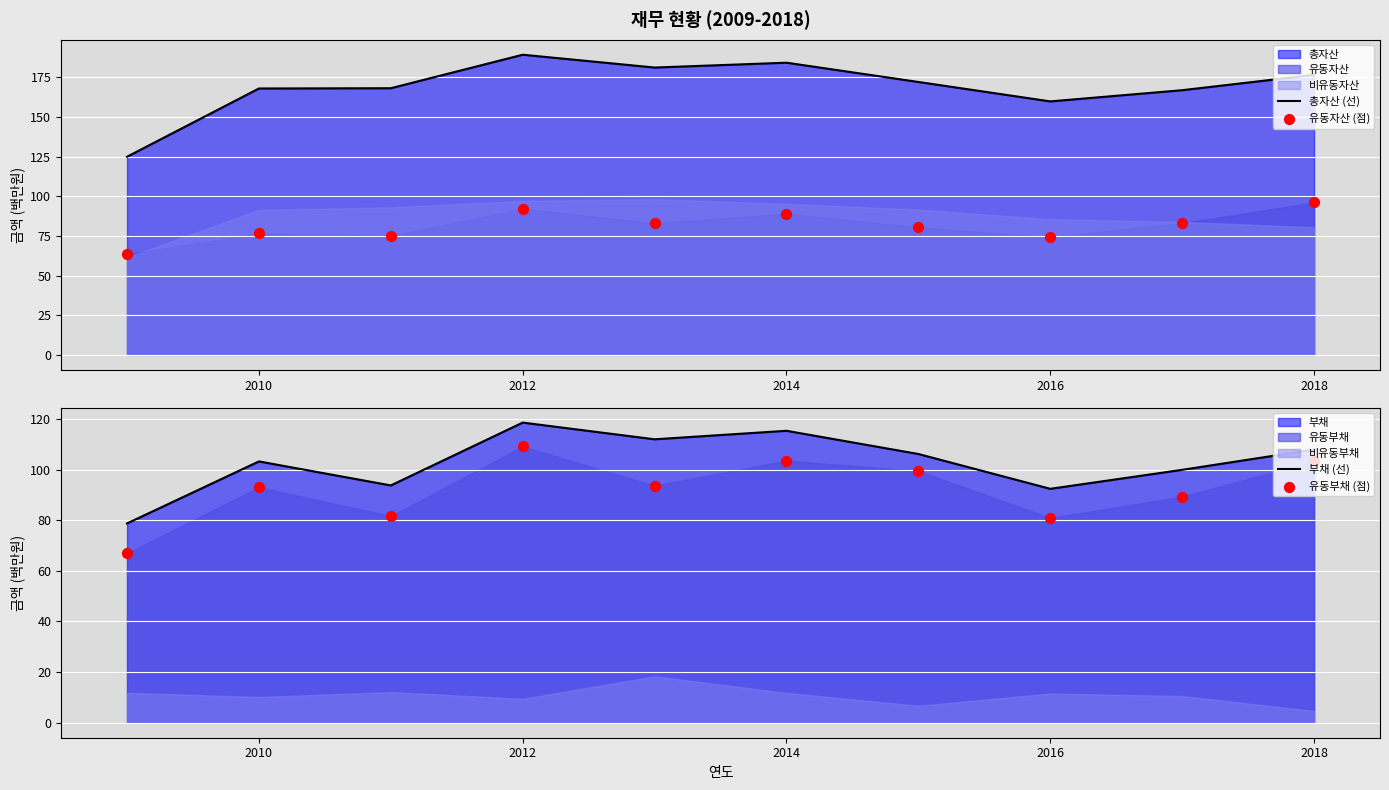

Which series reaches the maximum Y coordinate?

총자산 (선)